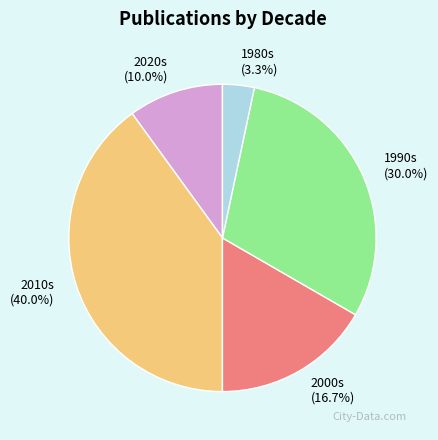

How many slices are in this pie chart?

5